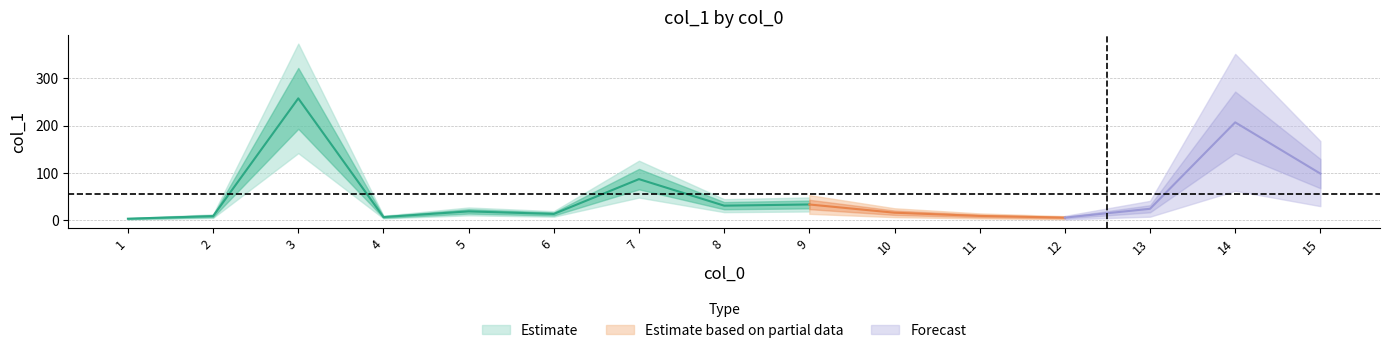

Reading left to right, extract all data points from this chart.

2.9	8.4	257.4	6.4	18.4	13.0	86.6	30.5	33.0	15.6	8.8	5.2	23.9	206.7	98.3